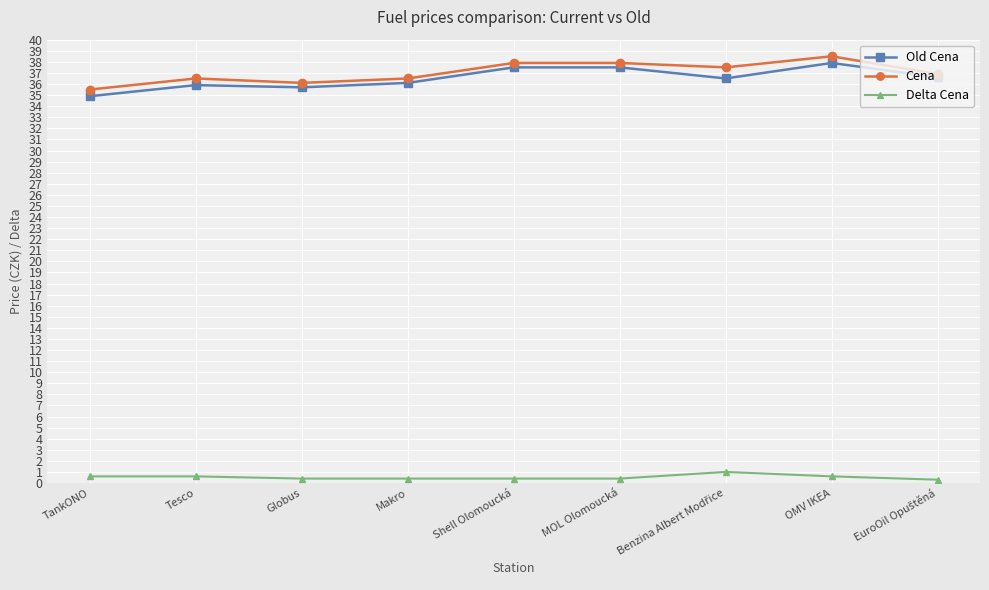

How many lines are shown in the chart?

3